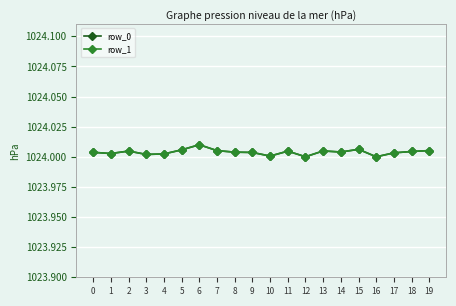

How many lines are shown in the chart?

2